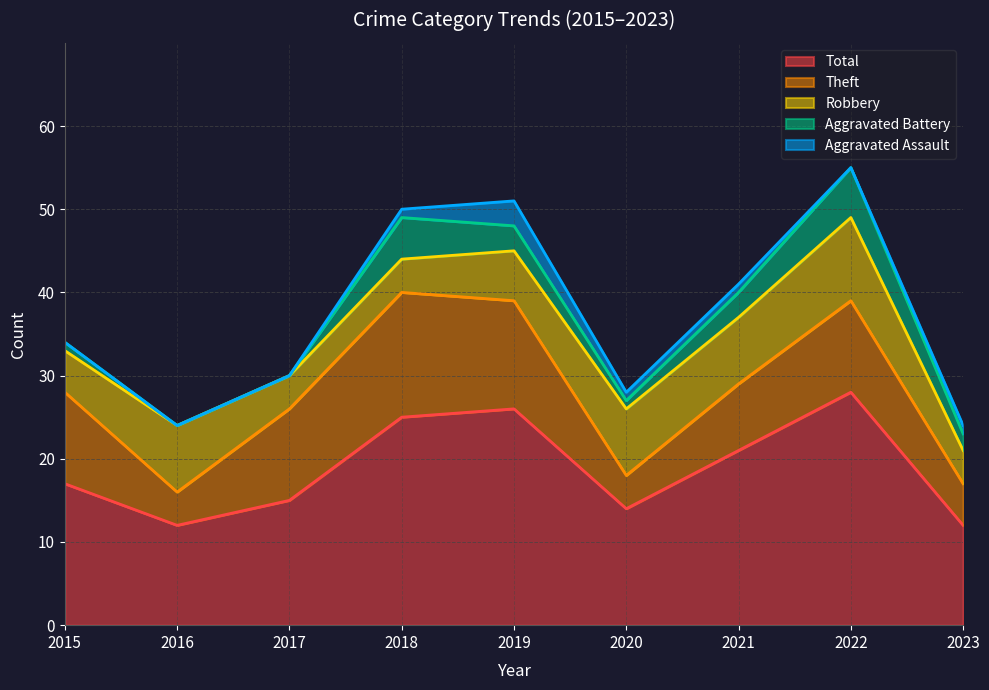

After their last crossing, which series has the higher values: Robbery or Theft?

Robbery